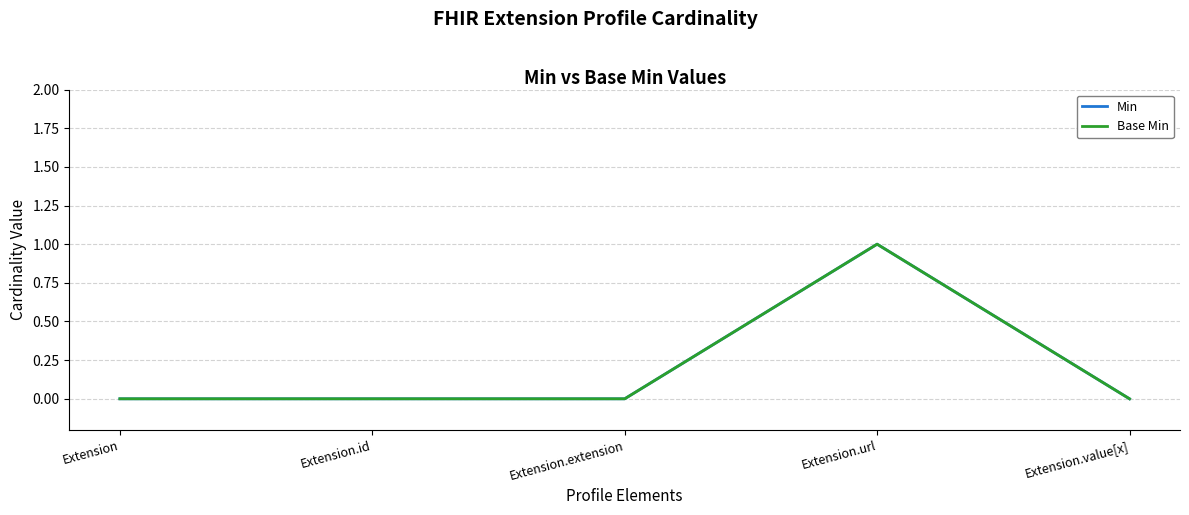

Reading left to right, extract all data points from this chart.

Min: Extension=0	Extension.id=0	Extension.extension=0	Extension.url=1	Extension.value[x]=0
Base Min: Extension=0	Extension.id=0	Extension.extension=0	Extension.url=1	Extension.value[x]=0